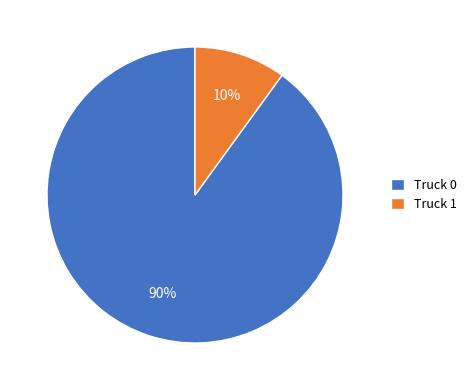

What is the largest slice in the pie chart?

Truck 0